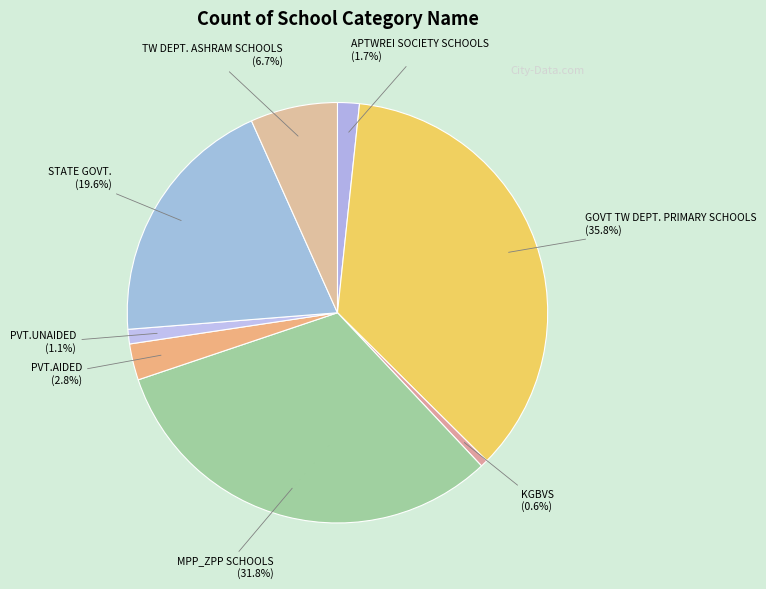

Between MPP_ZPP SCHOOLS and GOVT TW DEPT. PRIMARY SCHOOLS, which is larger?

GOVT TW DEPT. PRIMARY SCHOOLS